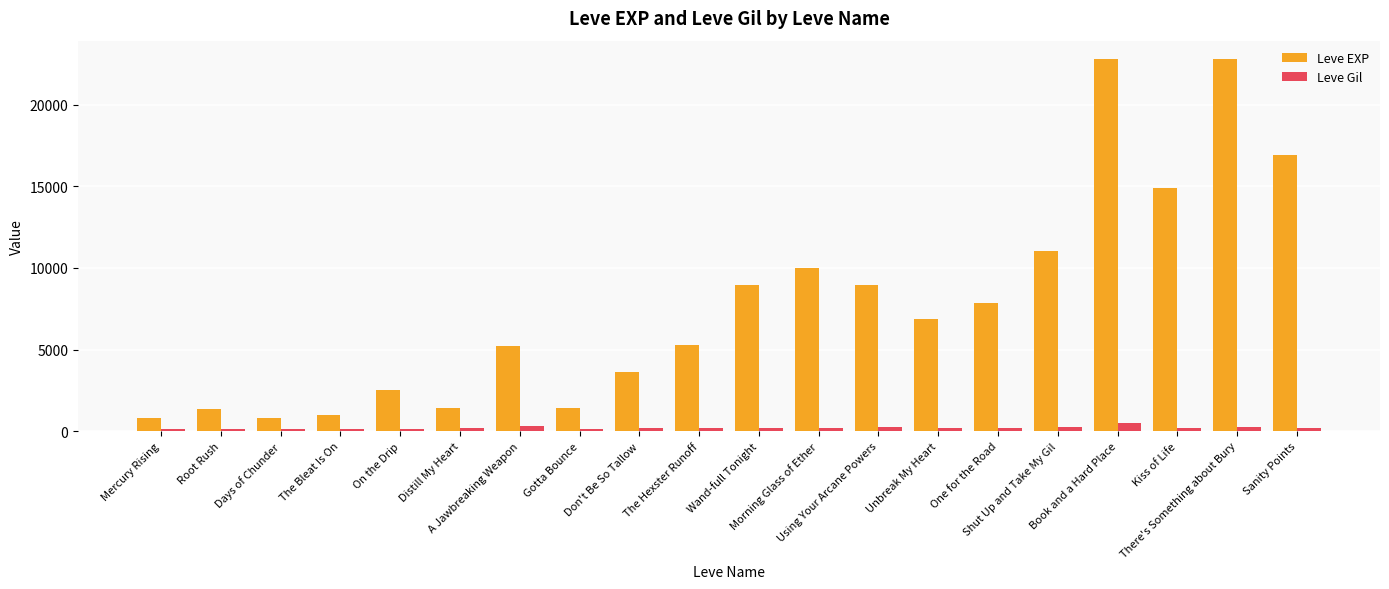

What is the label of the 16th bar from the right?

On the Drip